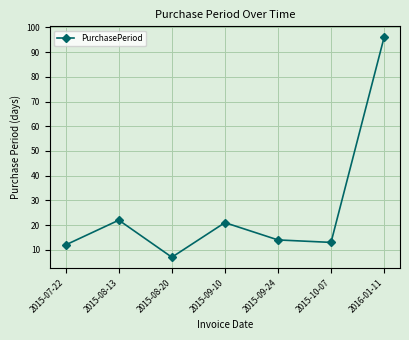

What is the average value?

26